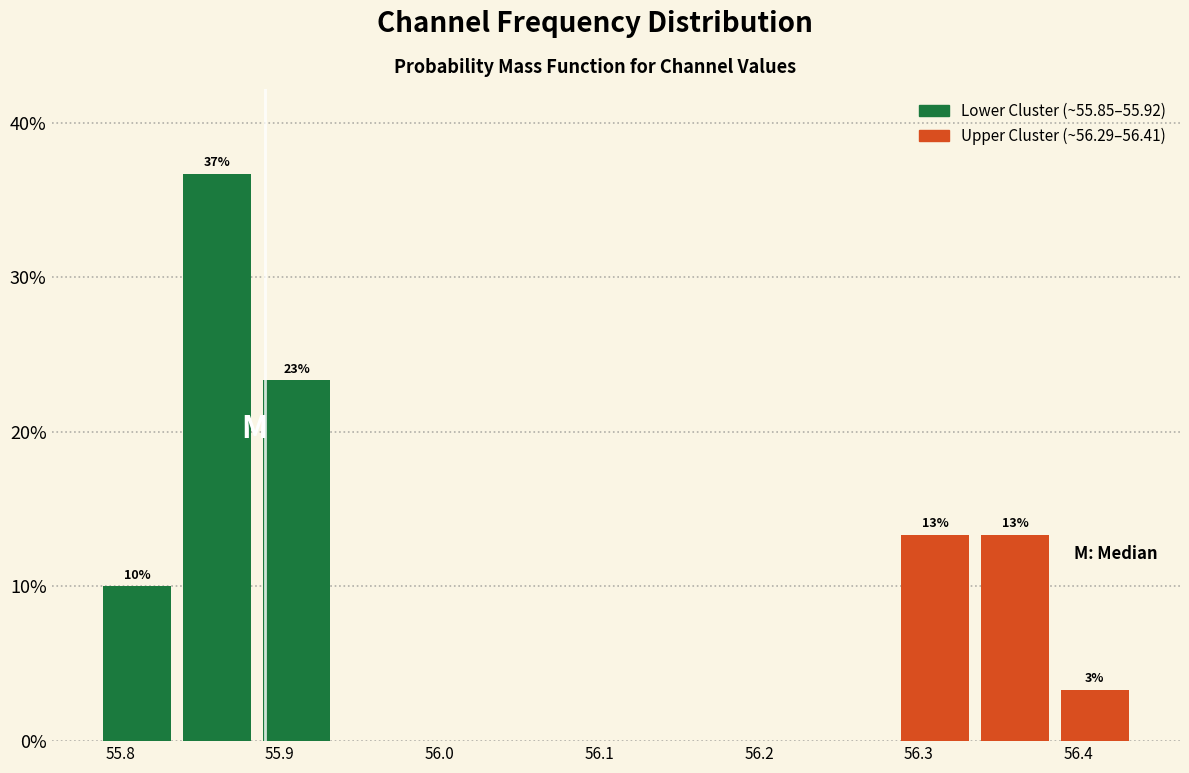

Over which range of the x-axis is the bar tallest?

55.84 to 55.89